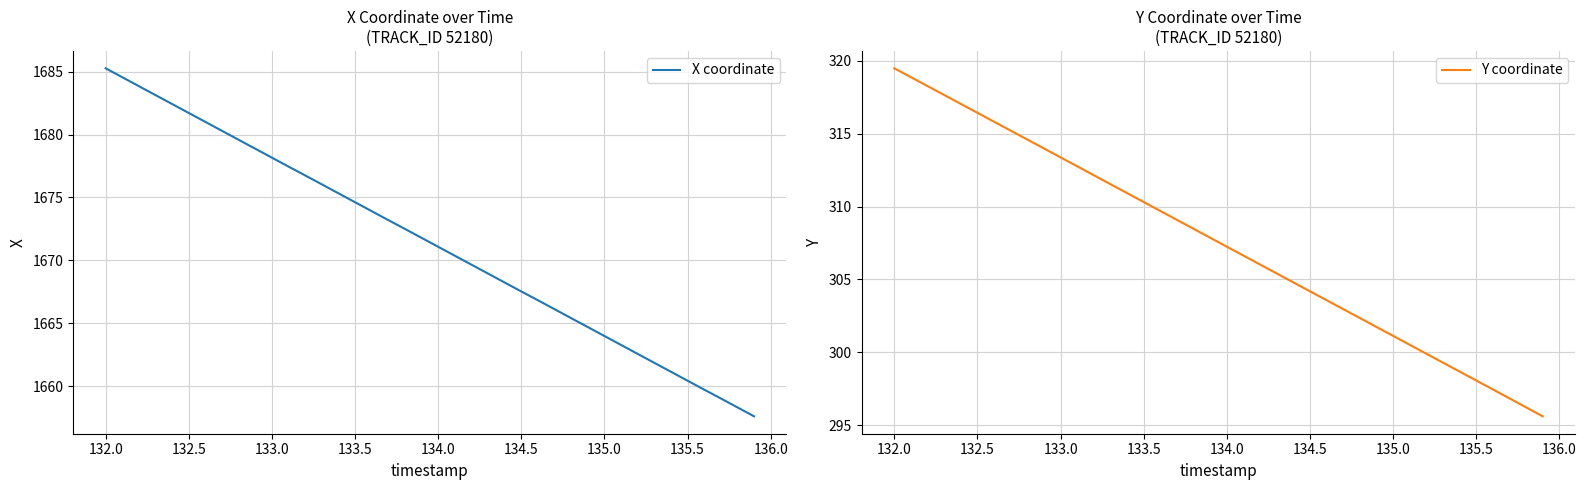

How many lines are shown in the chart?

2